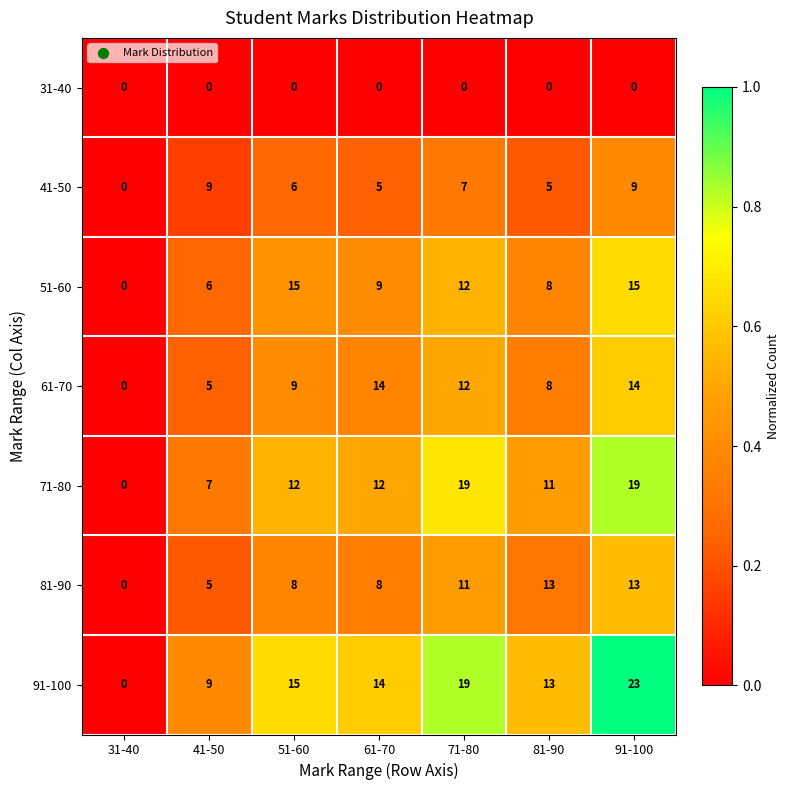

List the series in order of their peak value, lowest first.

31-40, 41-50, 81-90, 61-70, 51-60, 71-80, 91-100